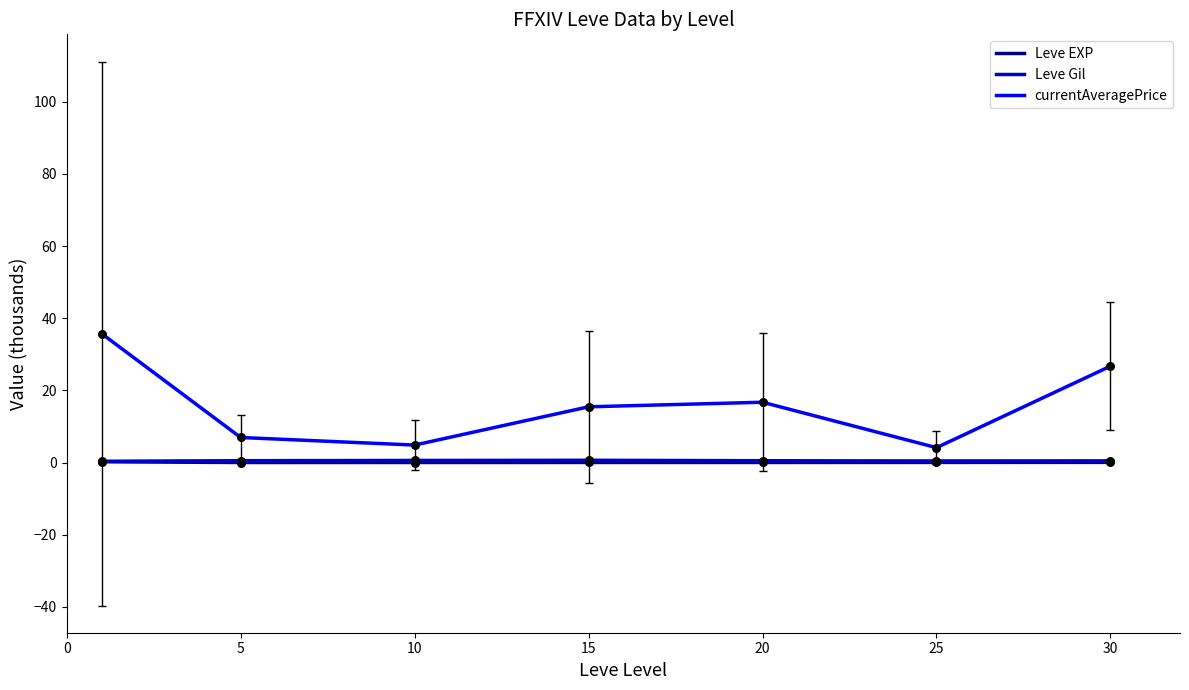

What are all the series names shown in the legend?

Leve EXP, Leve Gil, currentAveragePrice